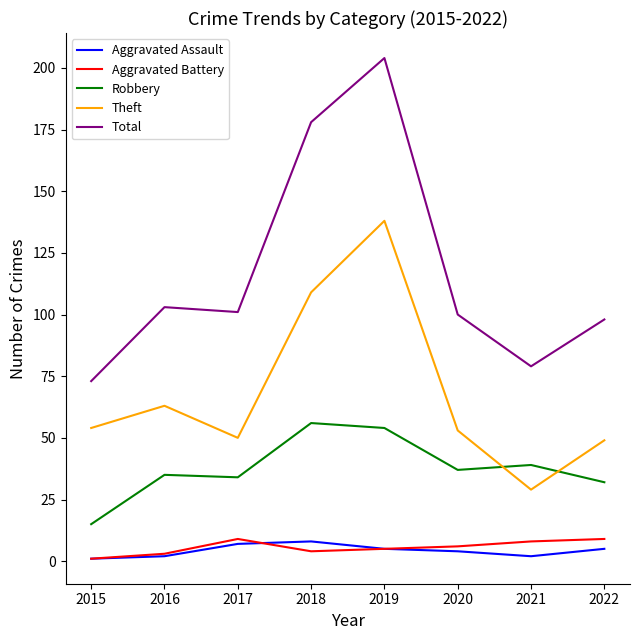

At which label does Aggravated Battery reach its minimum?

2015